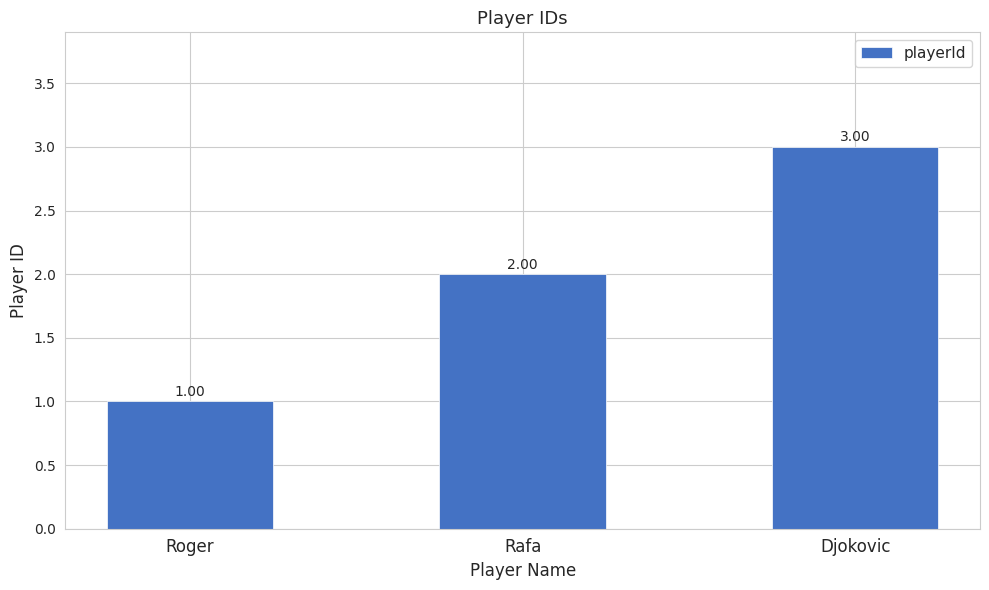

Are the bars grouped side by side (vs. stacked)?

No